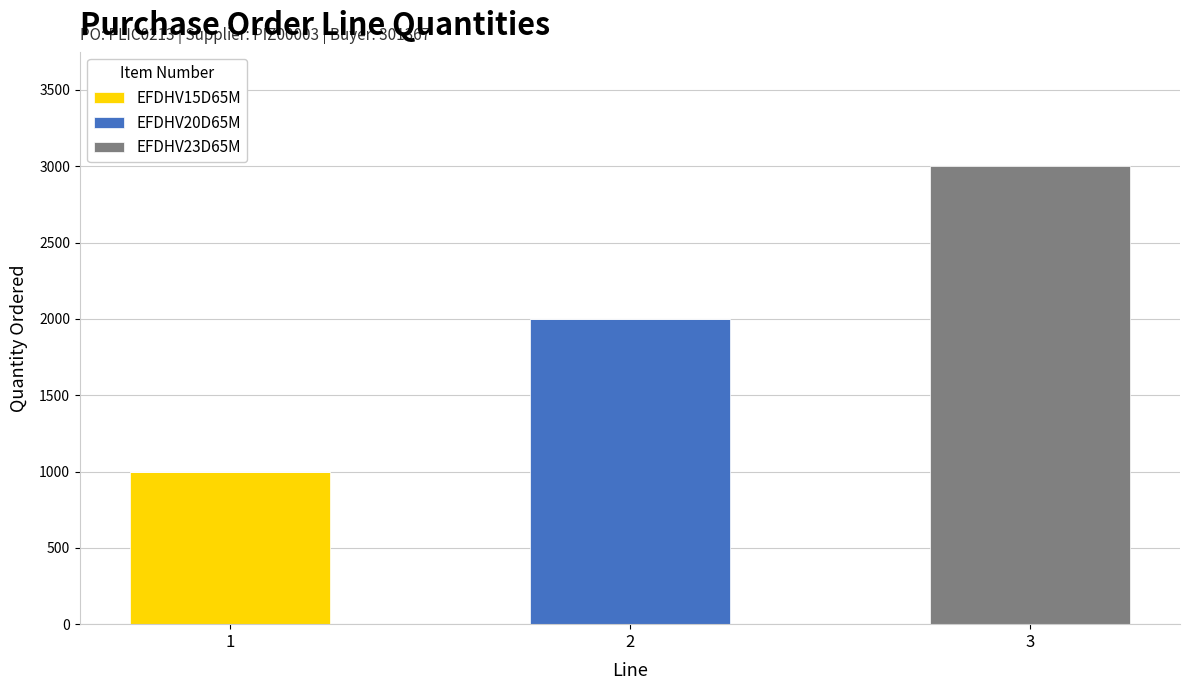

Reading left to right, transcribe the values for EFDHV15D65M.

1=1000	2=0	3=0